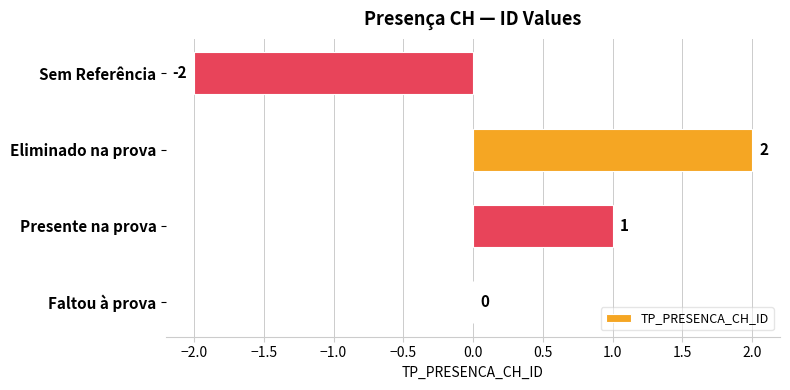

How many distinct data groups are displayed?

1